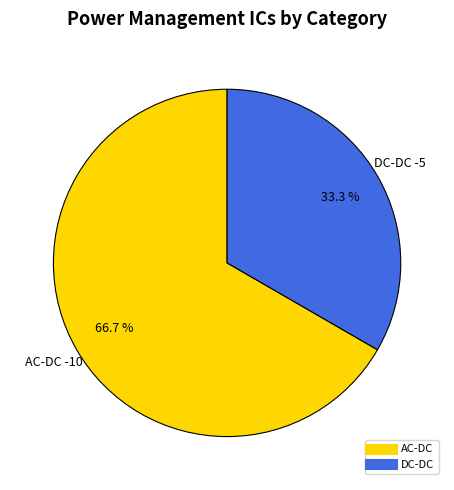

Does any single category account for the majority?

Yes